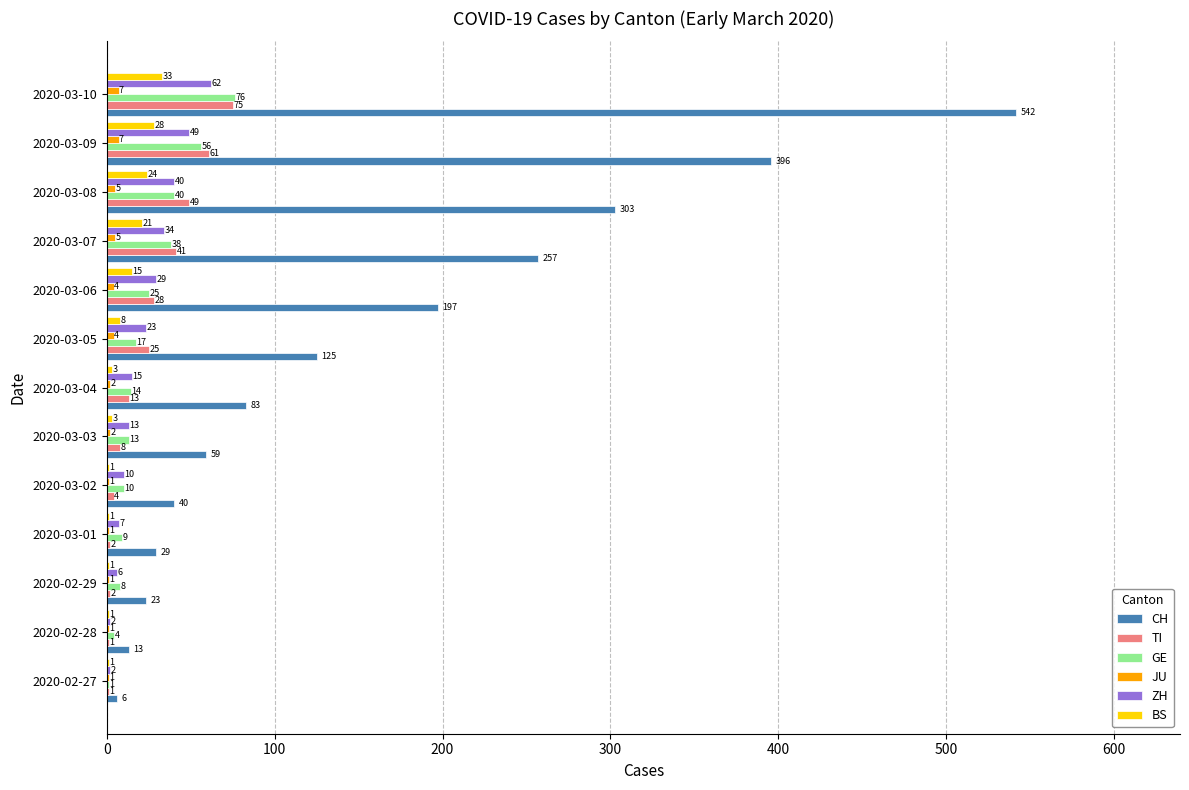

The TI series shows 2 at 2020-02-29. True or false?

True